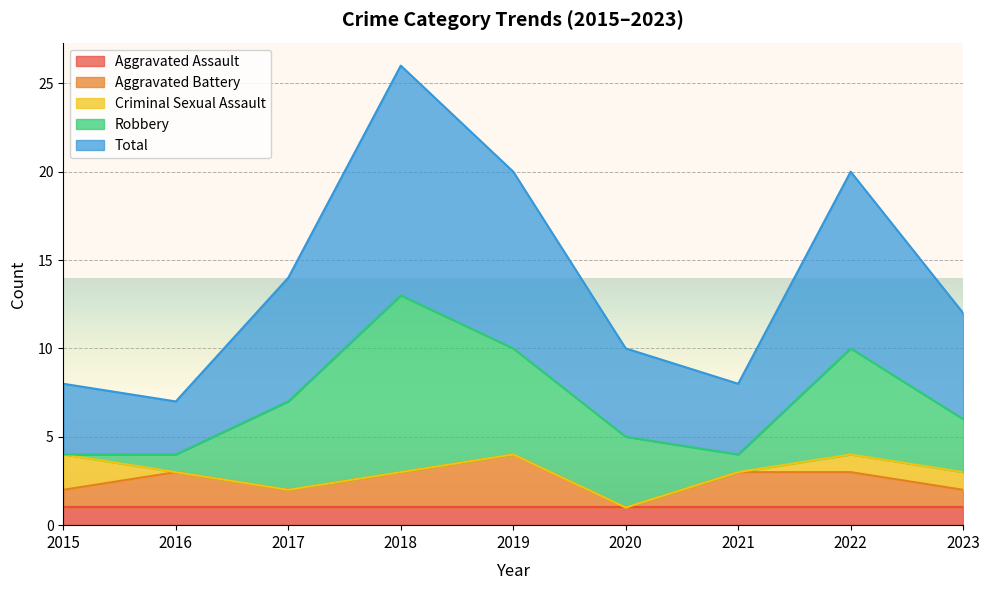

Between 2017 and 2022, which is larger?

2017